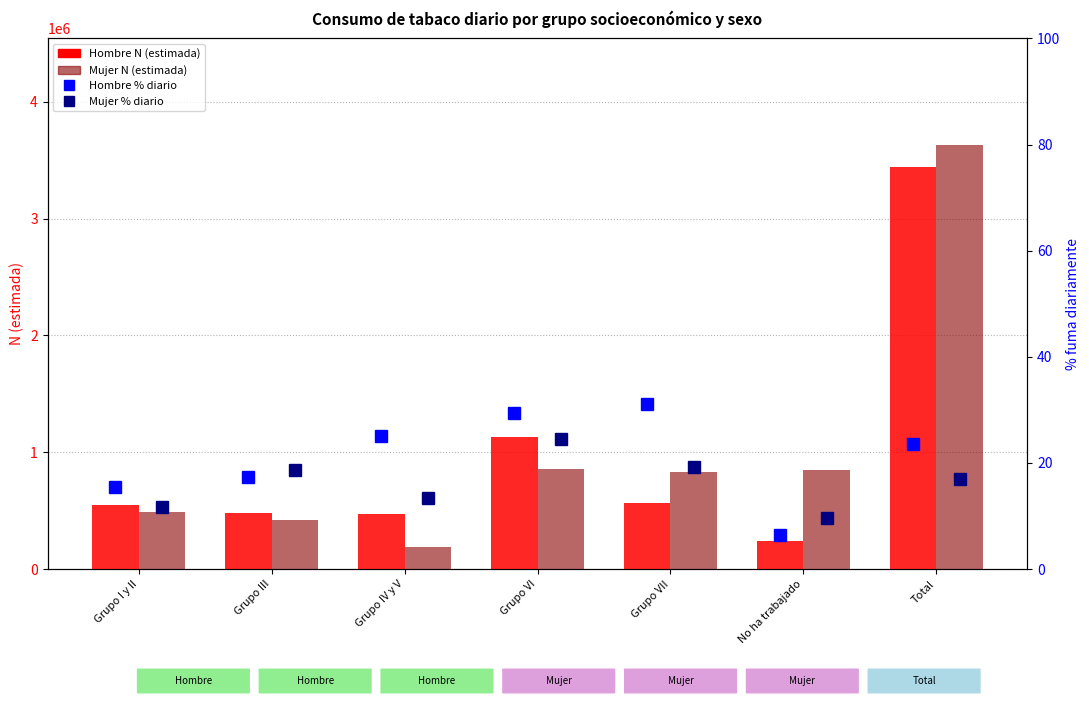

Which series changed the most between Grupo IV y V and Grupo VII?

Mujer N (estimada)